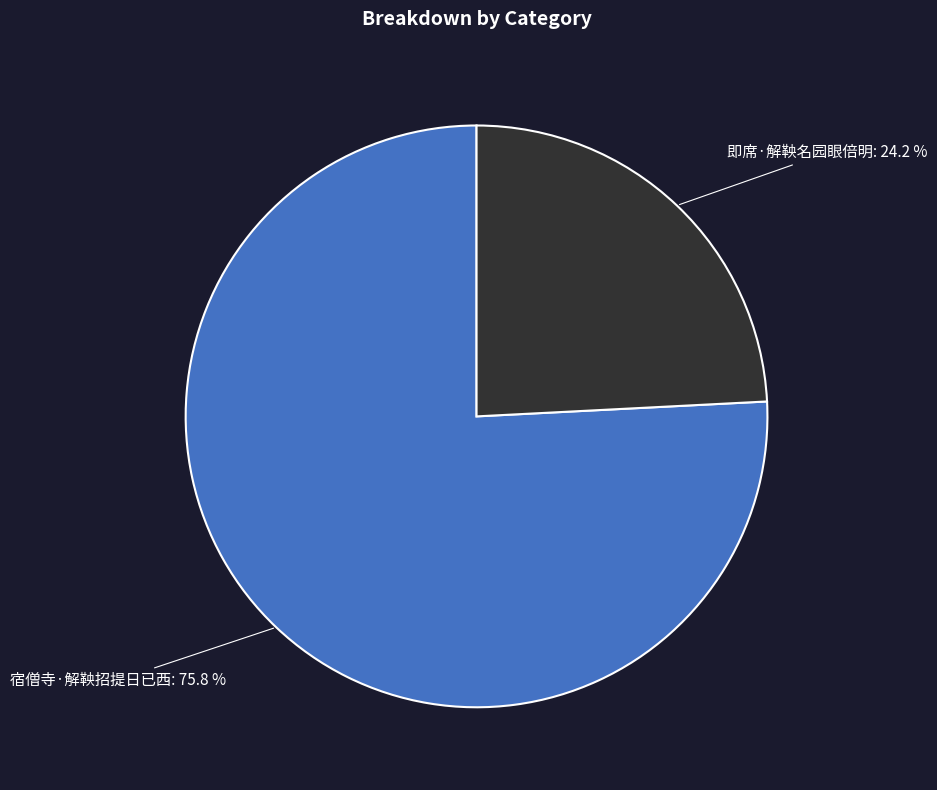

To the nearest percent, what is the difference between the largest and smallest slice percentages?

52%